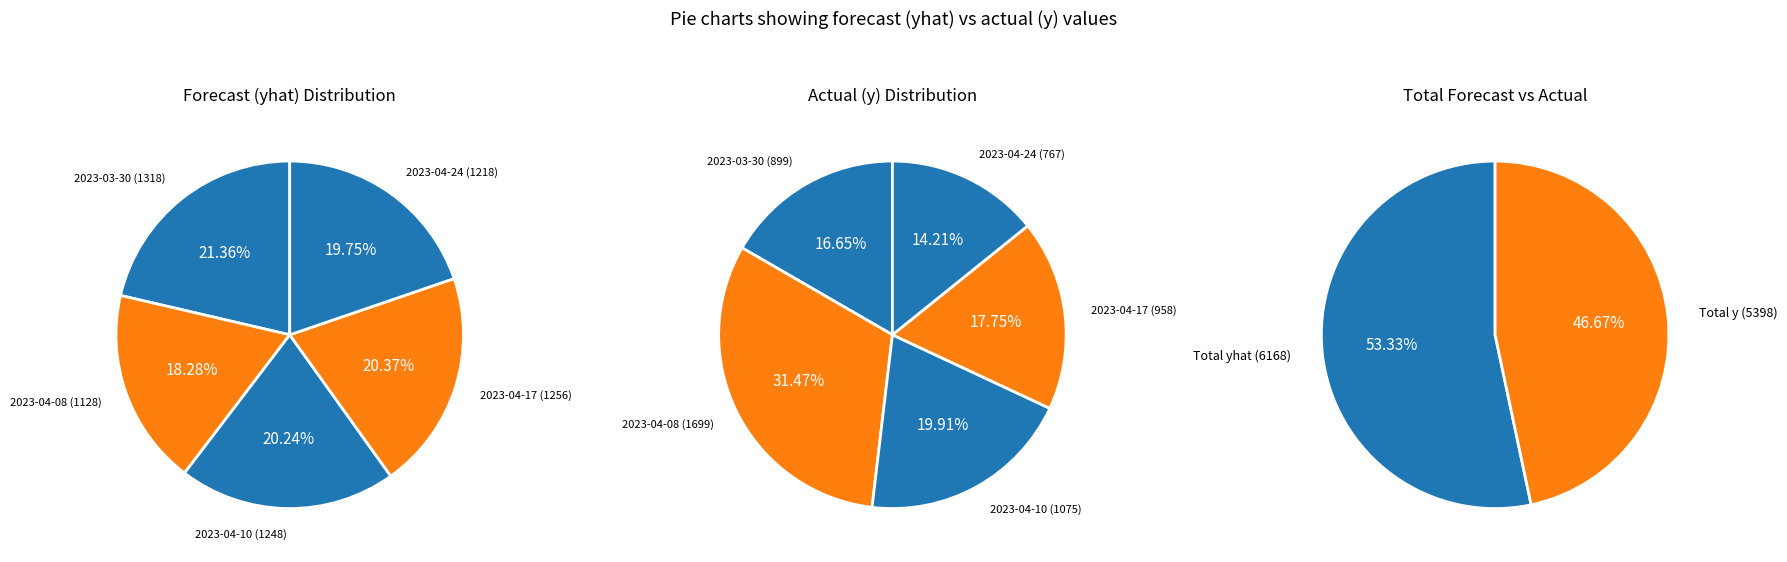

Between 2023-04-10 and 2023-04-24, which is larger?

2023-04-10